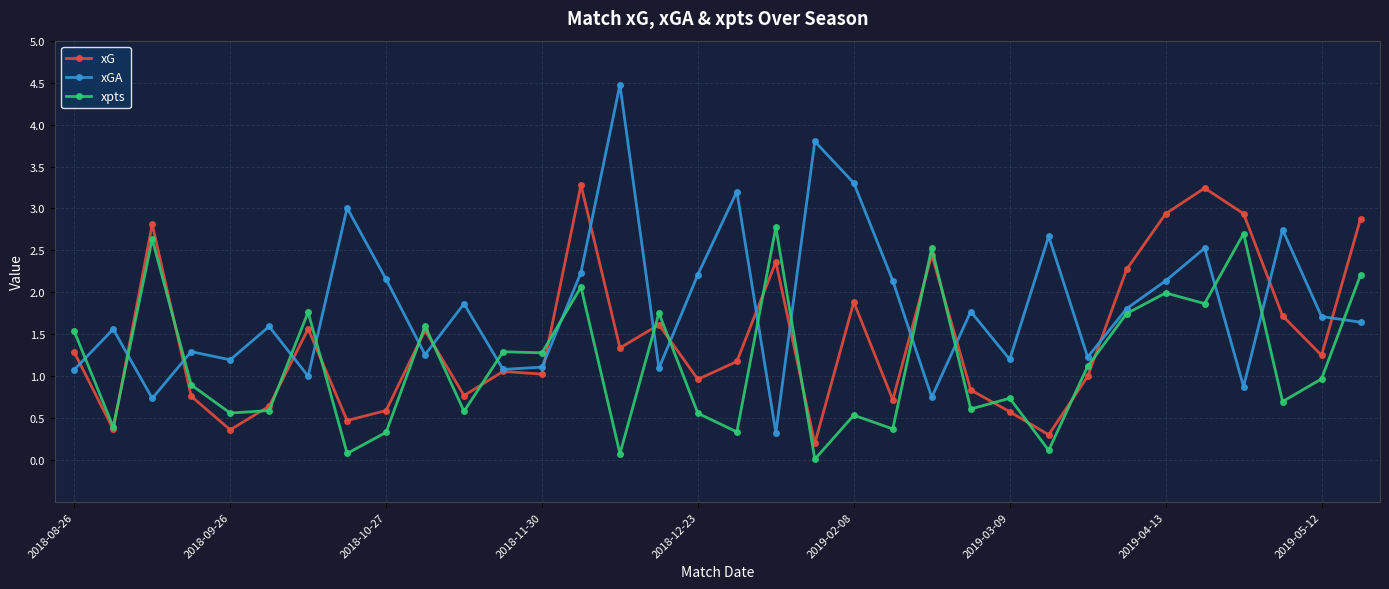

How many times do xG and xpts cross each other?

19